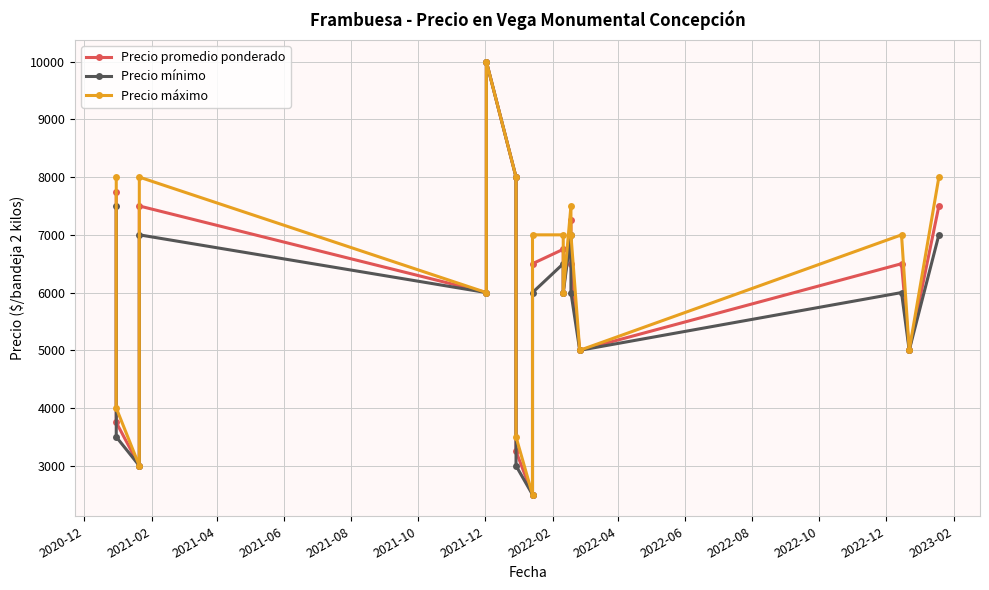

What is the sum of all Precio promedio ponderado values?

108750